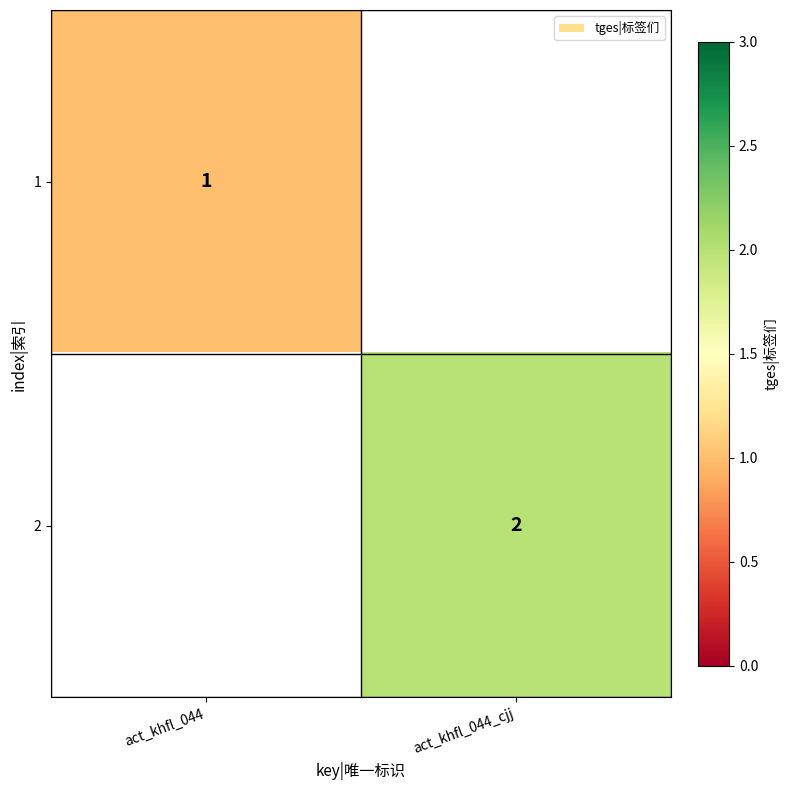

Is it true that 2 equals 2 at act_khfl_044_cjj?

True